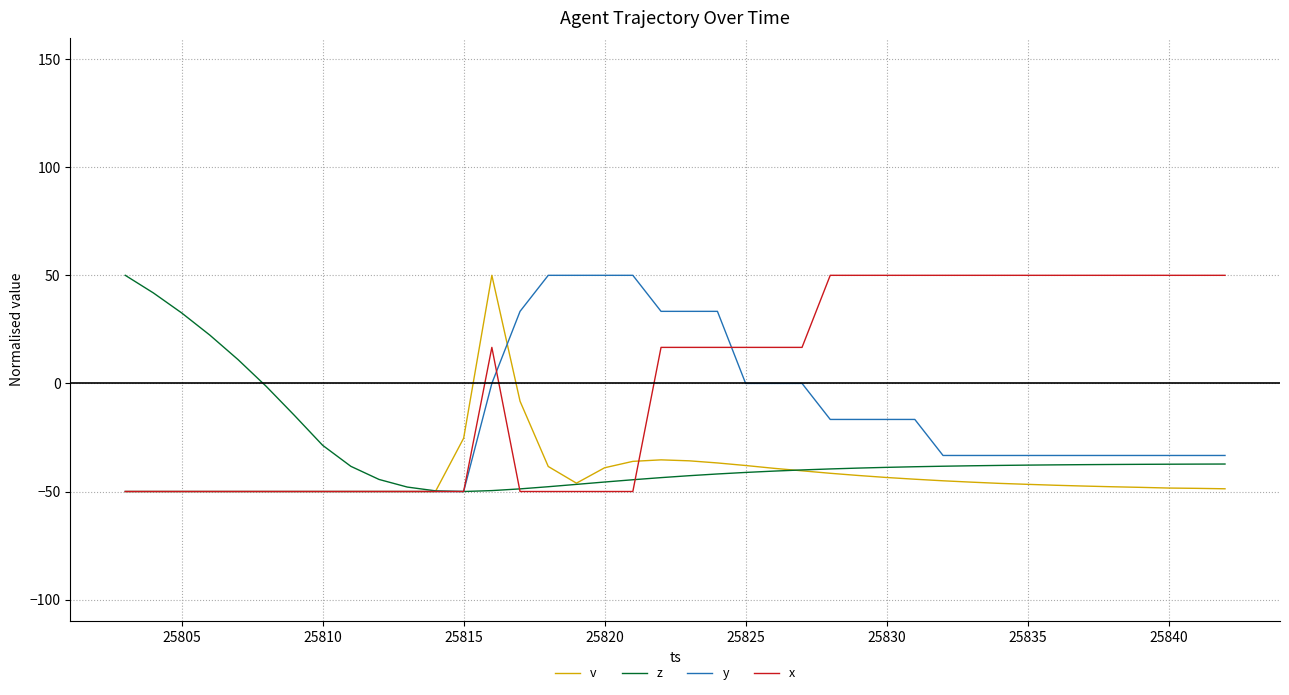

What is the highest value of the z series?

50.0